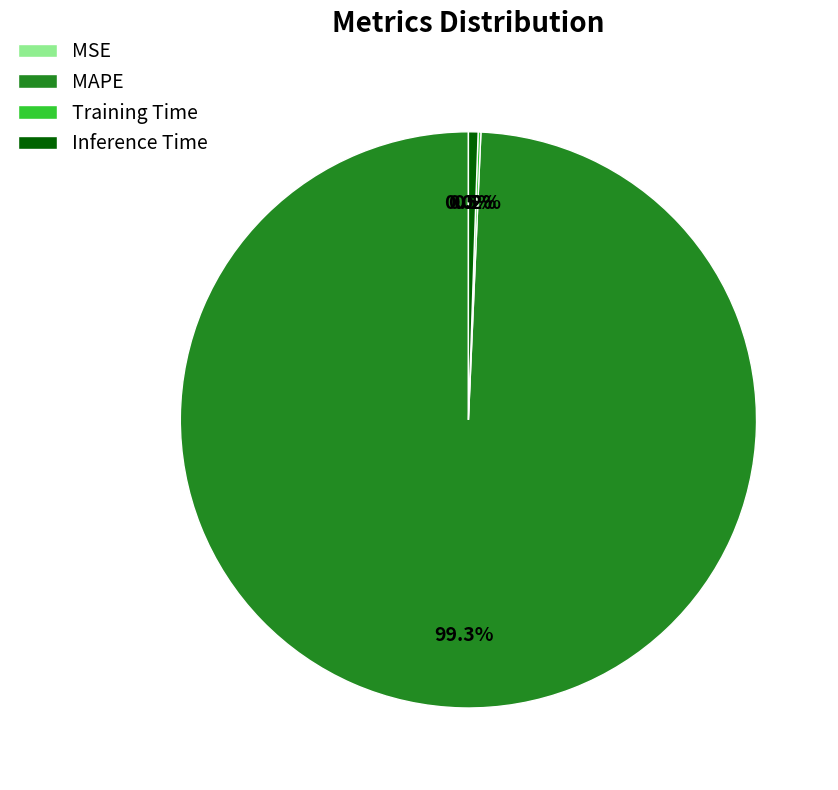

Is there a majority slice in this chart?

Yes